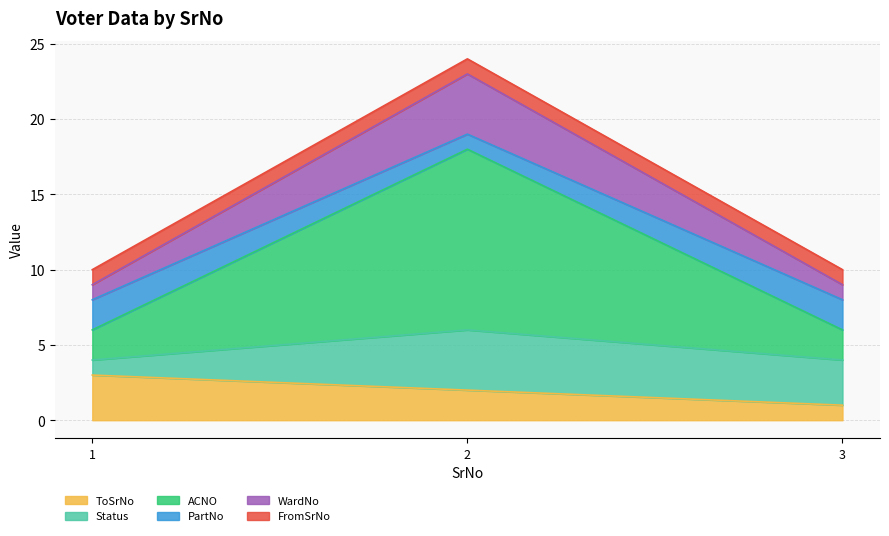

How many values in the PartNo series exceed 8?

1